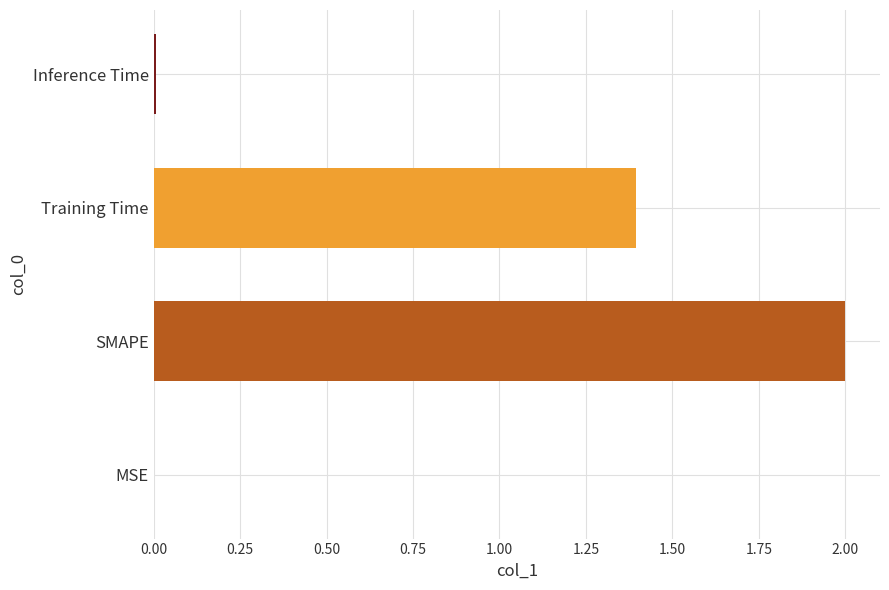

At which label is the value closest to 1?

Training Time